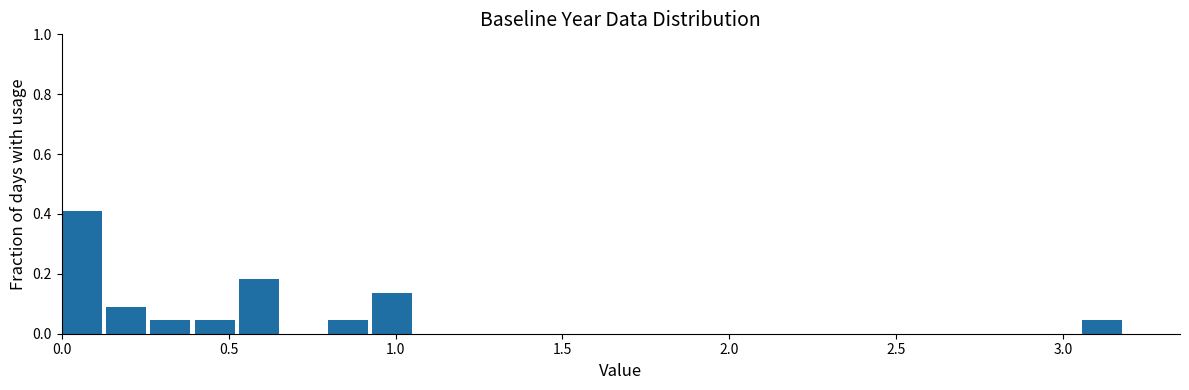

Around what value on the x-axis is the tallest bar? Give the approximate position of its centre, as read against the axis.

0.05